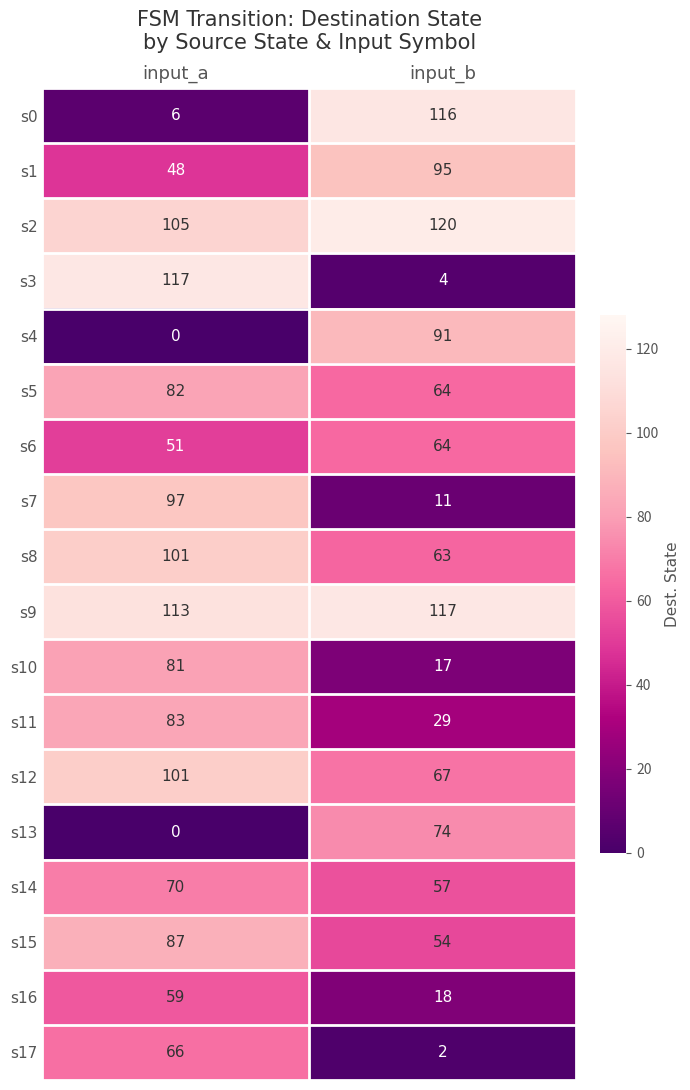

What is the sum of all s14 values?

127